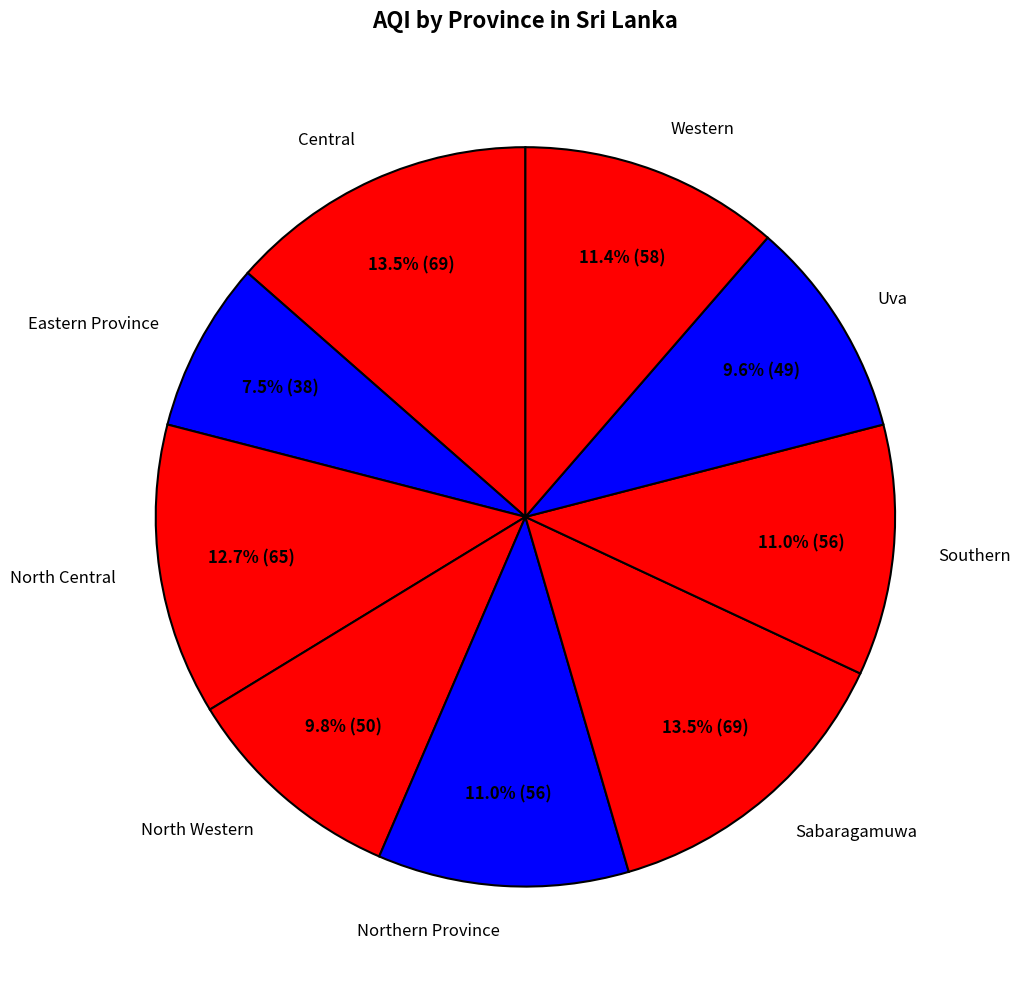

What percentage is the North Central slice, to the nearest percent?

13%